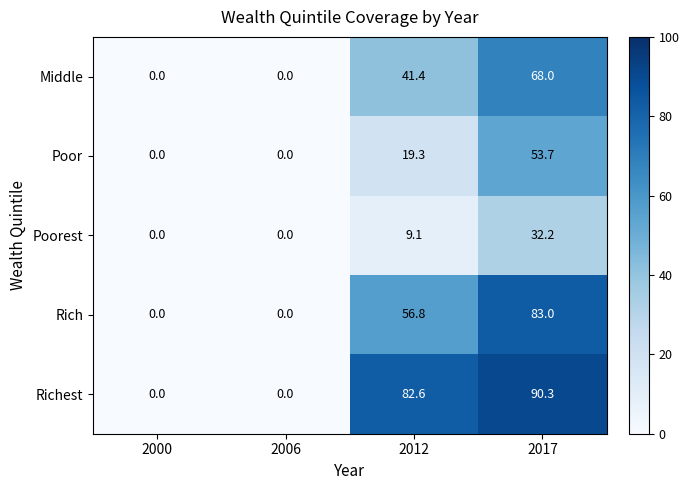

Which series has the largest total across all categories?

Richest